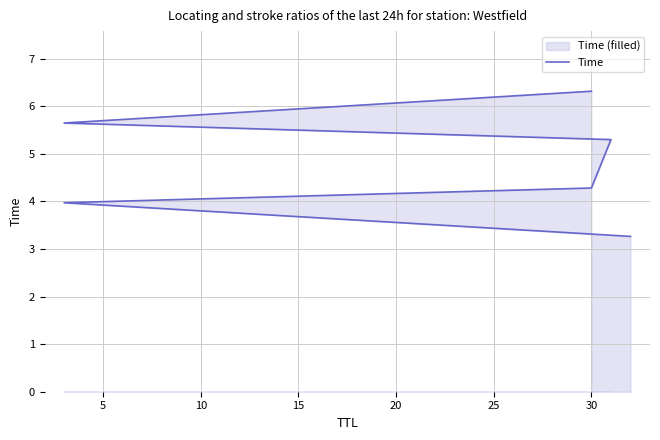

What is the difference between the maximum and minimum values?

3.1